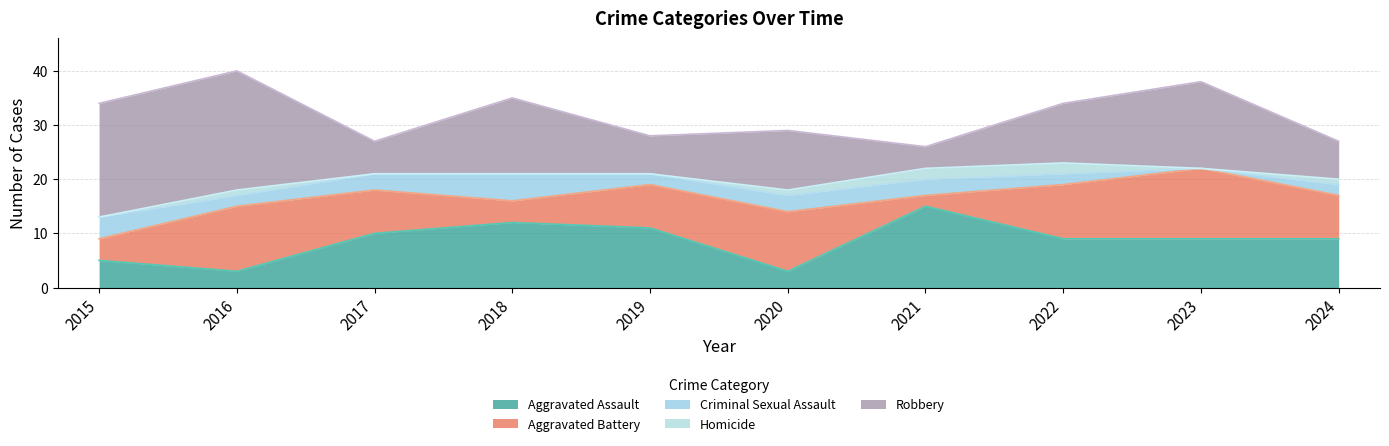

What are all the series names shown in the legend?

Aggravated Assault, Aggravated Battery, Criminal Sexual Assault, Homicide, Robbery